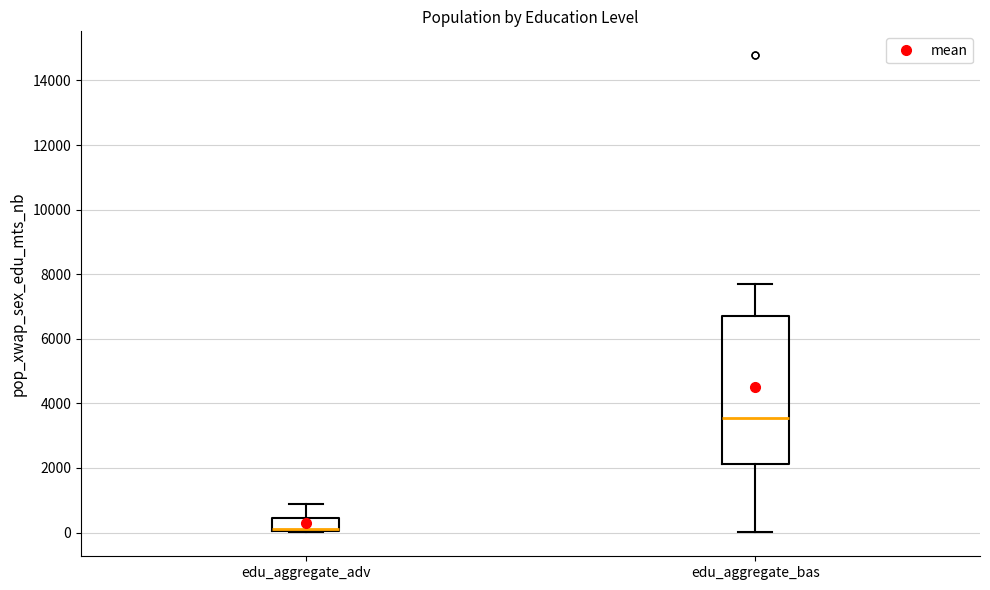

Which box is the tallest, from its lower edge to its upper edge?

edu_aggregate_bas